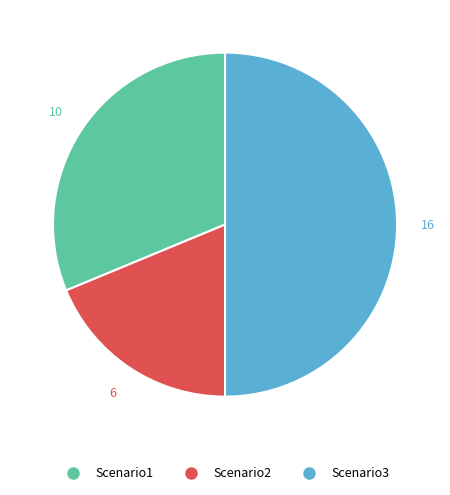

What is the smallest slice in the pie chart?

Scenario2